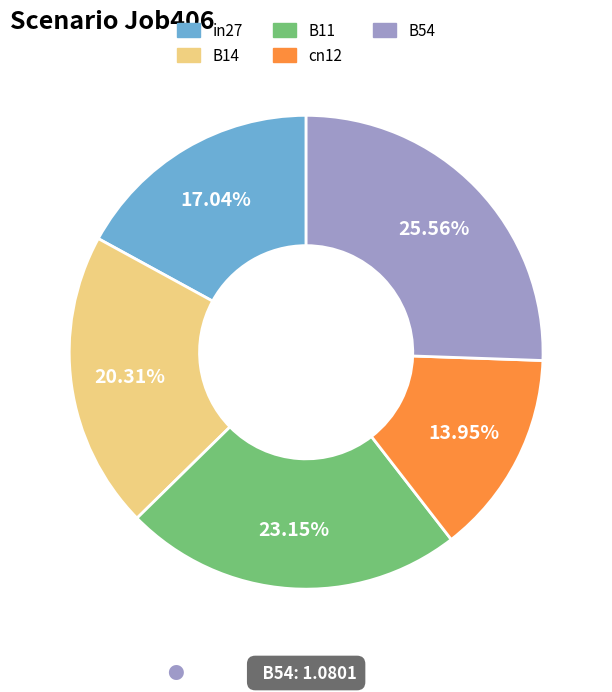

Which has a higher value, in27 or B11?

B11